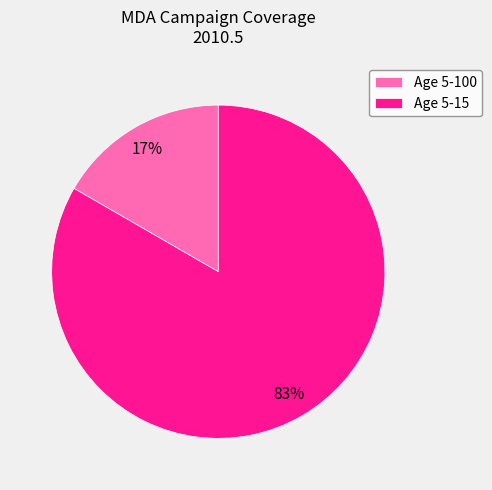

Rank the categories by value from highest to lowest.

Age 5-15, Age 5-100